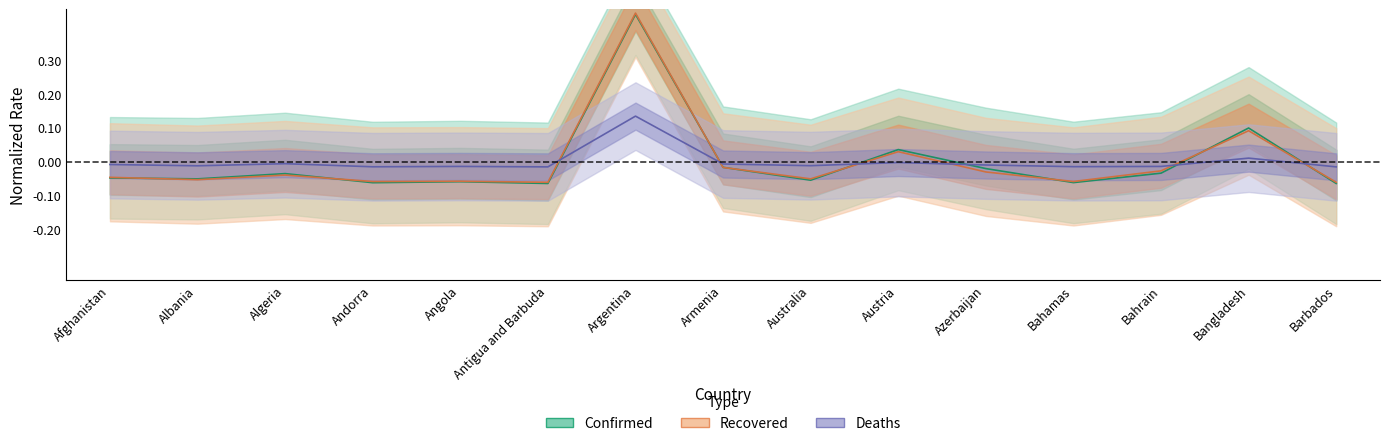

At how many categories does at least one series exceed 0?

3